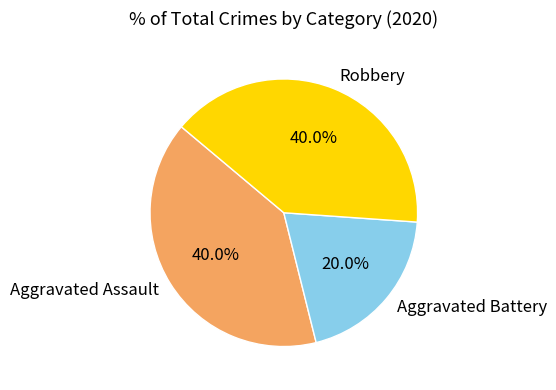

Does Aggravated Assault account for over 50% of the chart?

No